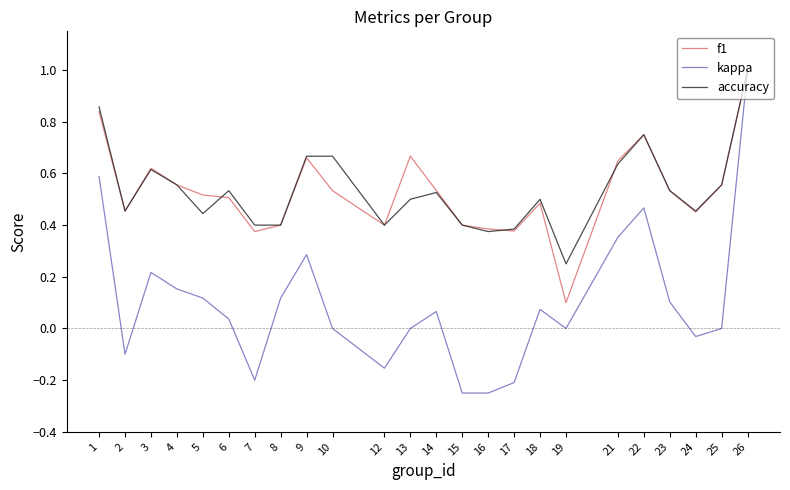

At which label does kappa reach its peak?

26